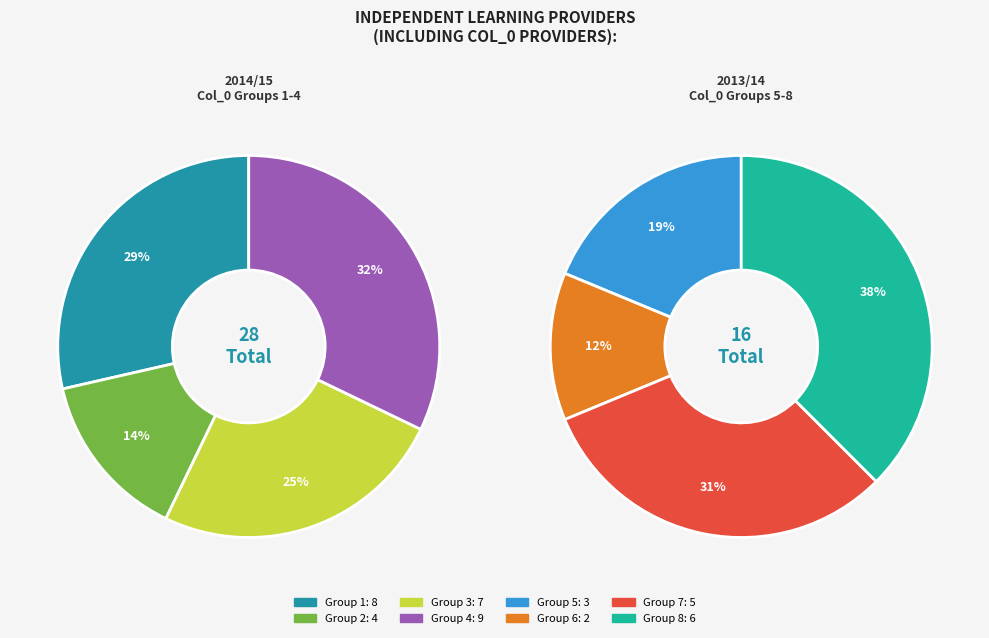

Combined, what portion of the pie is 6 and 3?

20.5%